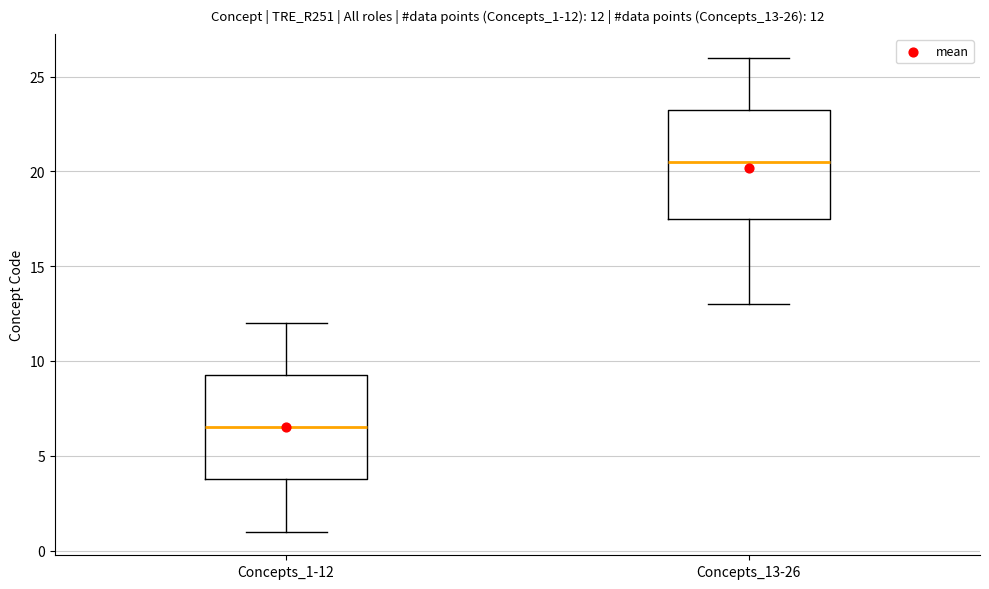

Which box has the lowest median line?

Concepts_1-12